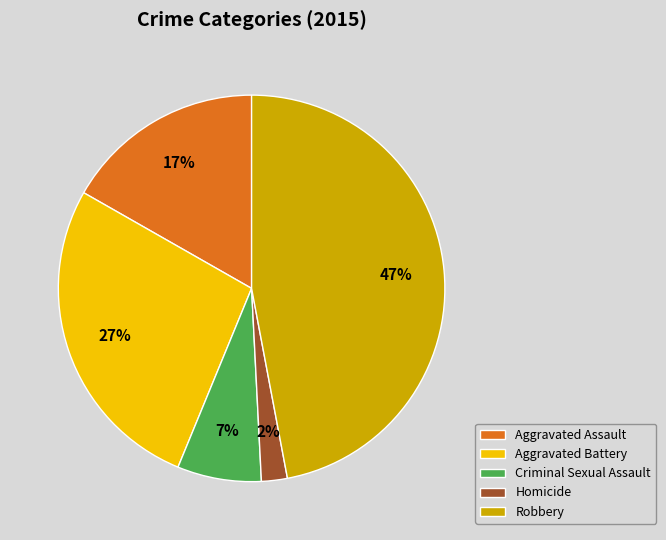

Rank the categories by value from highest to lowest.

Robbery, Aggravated Battery, Aggravated Assault, Criminal Sexual Assault, Homicide